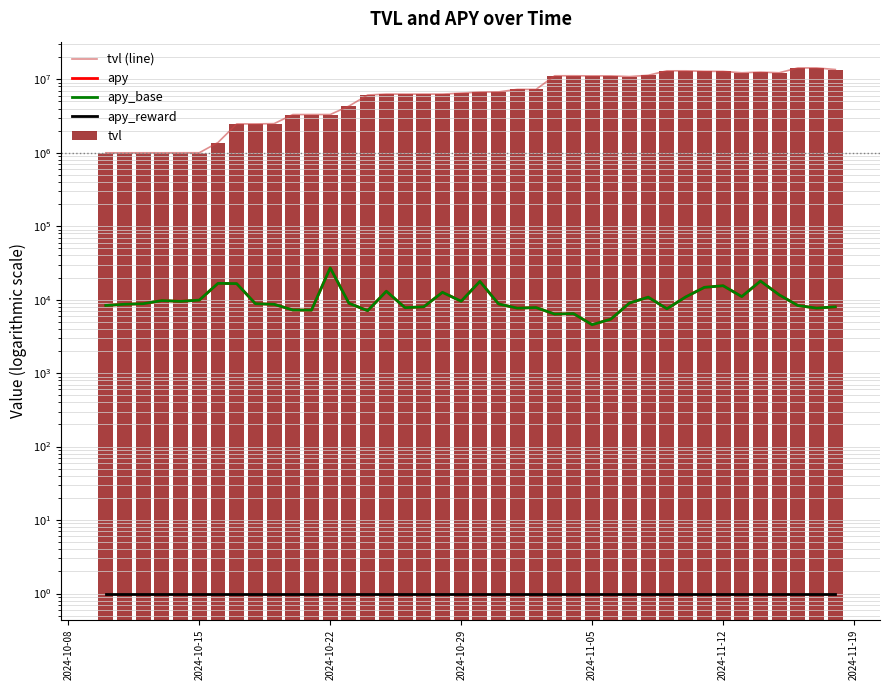

Which series has the largest range (max minus min)?

tvl (line)